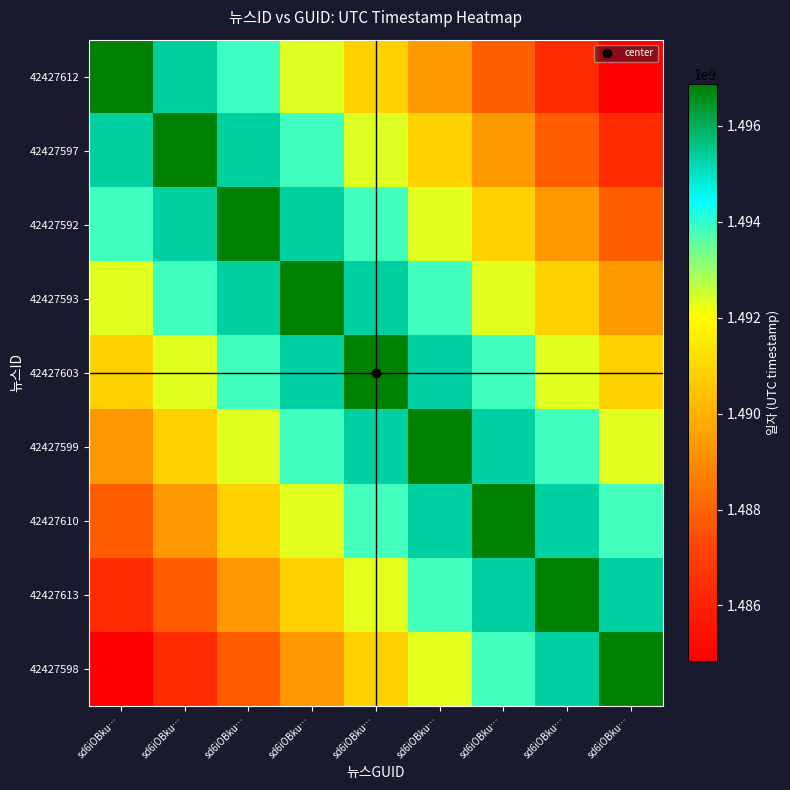

At how many categories does at least one series exceed 1491432512?

9